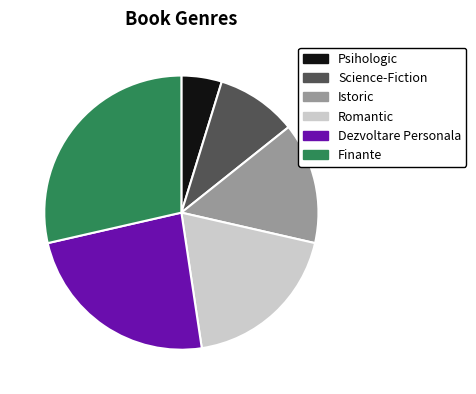

Combined, do Dezvoltare Personala and Psihologic account for over 50%?

No